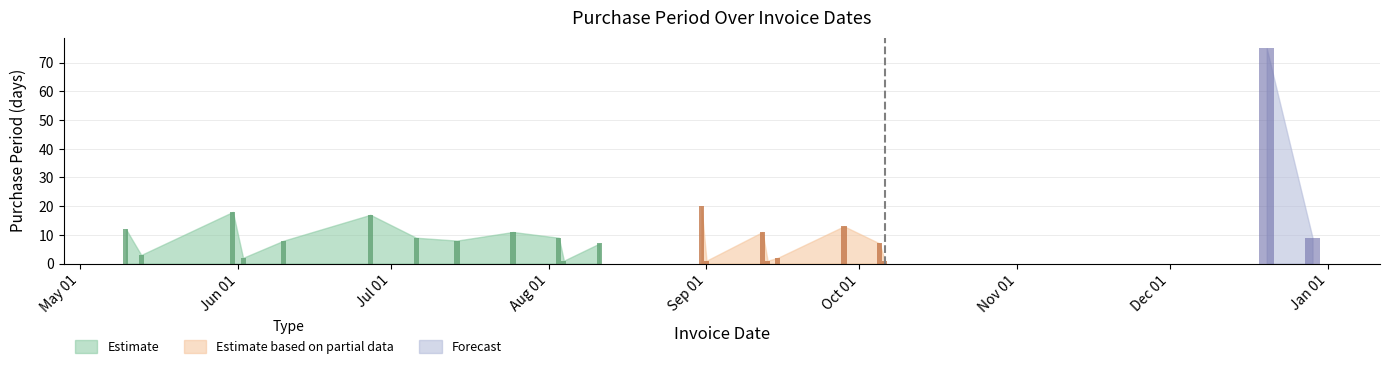

Reading right to left, extract all data points from this chart.

2016-12-29=9	2016-12-20=75	2016-10-06=1	2016-10-05=7	2016-09-28=13	2016-09-15=2	2016-09-13=1	2016-09-12=11	2016-09-01=1	2016-08-31=20	2016-08-11=7	2016-08-04=1	2016-08-03=9	2016-07-25=11	2016-07-14=8	2016-07-06=9	2016-06-27=17	2016-06-10=8	2016-06-02=2	2016-05-31=18	2016-05-13=3	2016-05-10=12